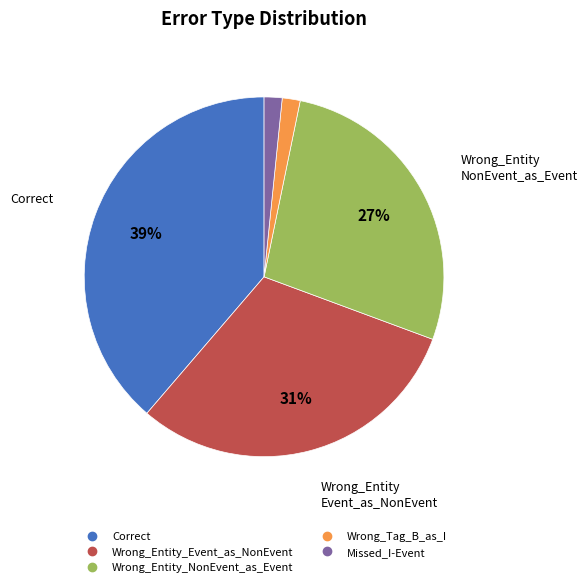

Between Wrong_Tag_B_as_I and Wrong_Entity_Event_as_NonEvent, which is larger?

Wrong_Entity_Event_as_NonEvent